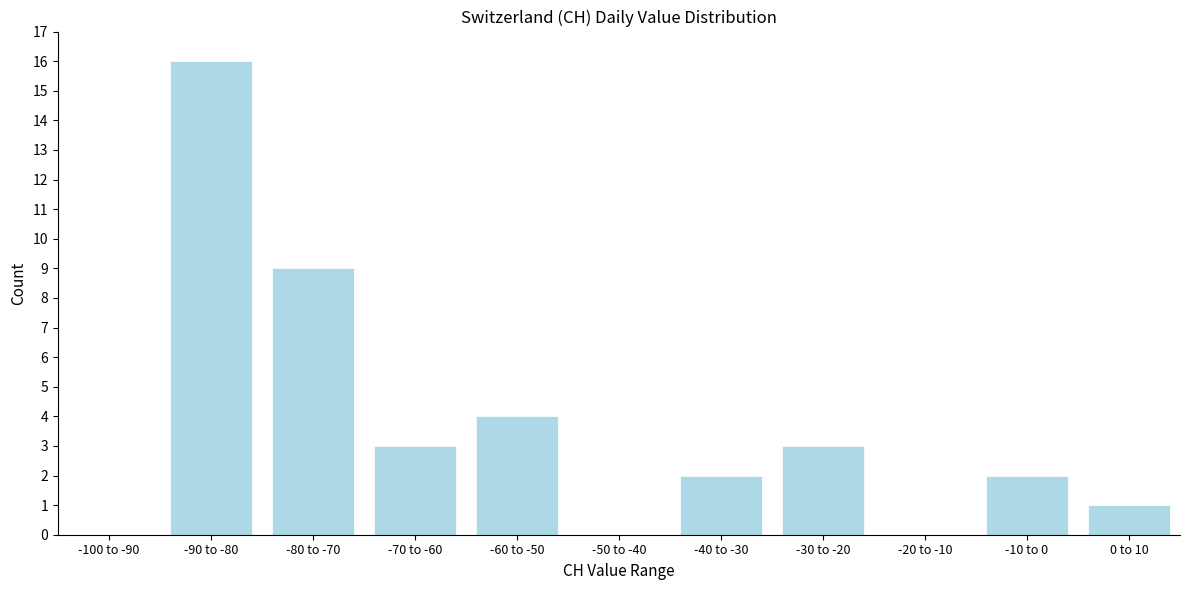

Reading left to right, transcribe all the data shown in this chart.

-100 to -90=0	-90 to -80=16	-80 to -70=9	-70 to -60=3	-60 to -50=4	-50 to -40=0	-40 to -30=2	-30 to -20=3	-20 to -10=0	-10 to 0=2	0 to 10=1